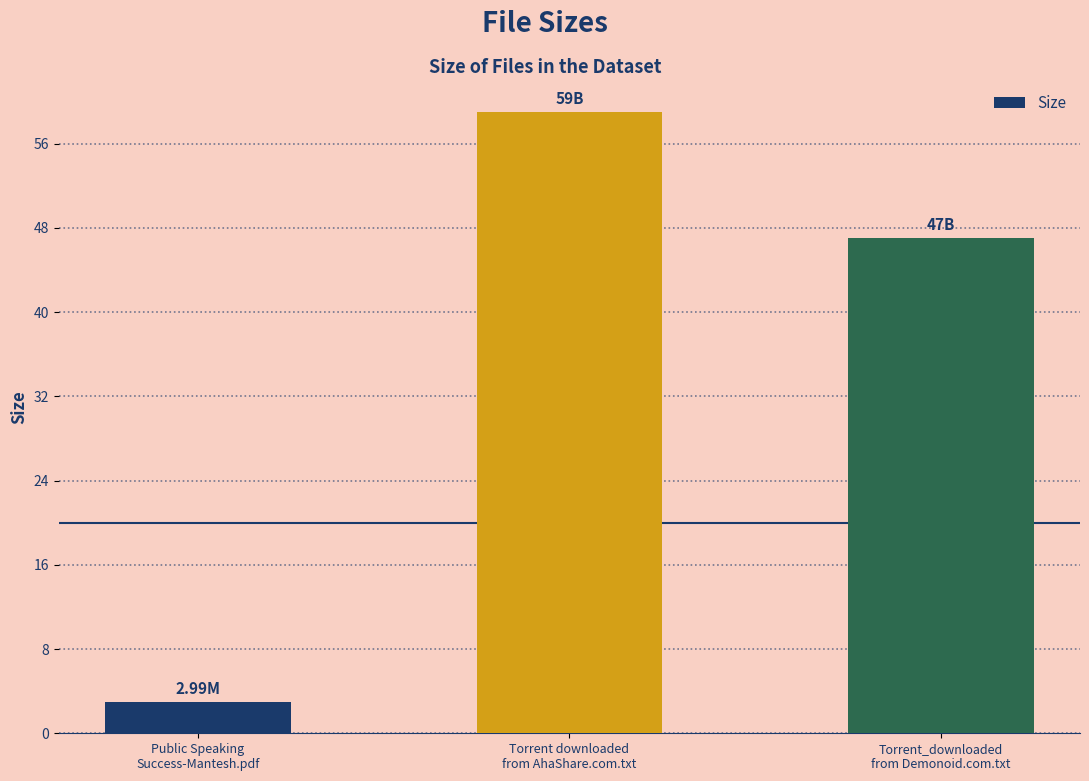

True or false: the data shows 3.0 at Public Speaking
Success-Mantesh.pdf.

True